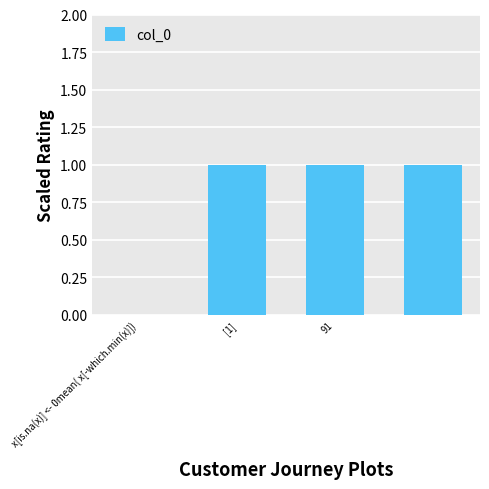

What is the sum of all values?

3